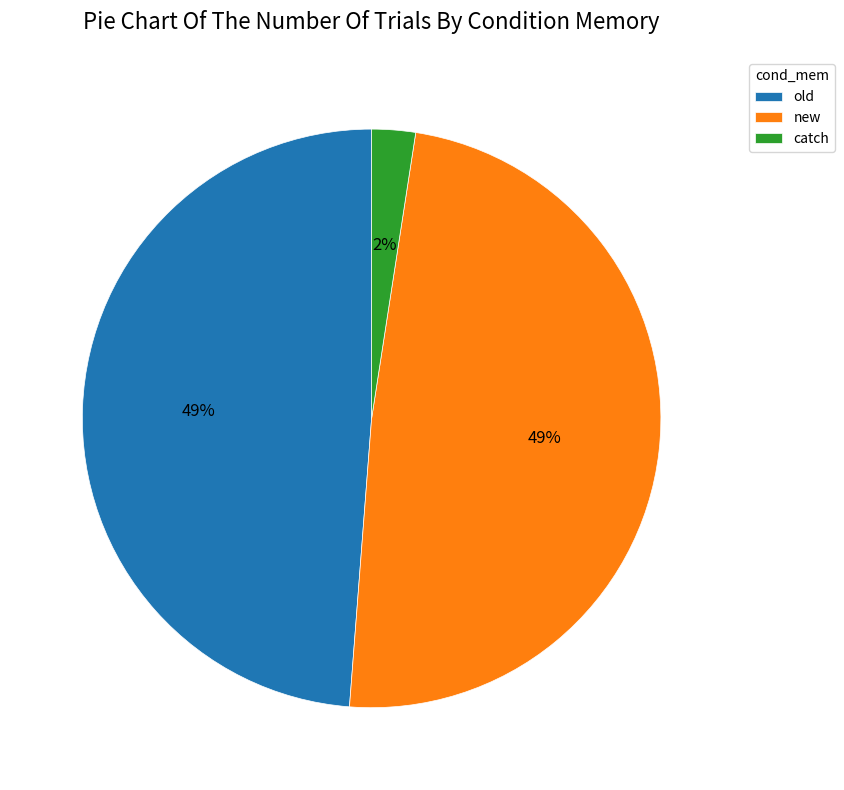

How many slices are in this pie chart?

3